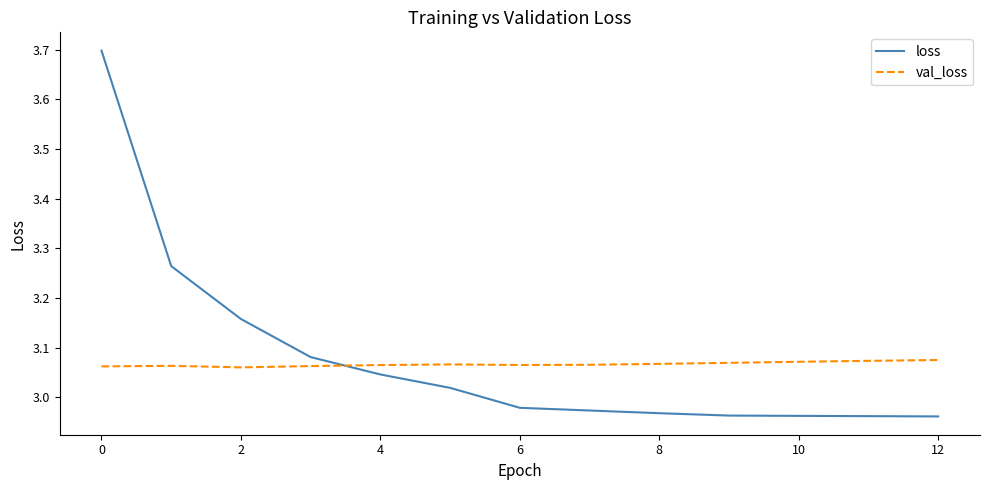

In val_loss, how many points are lower than both neighbors (excluding endpoints)?

2